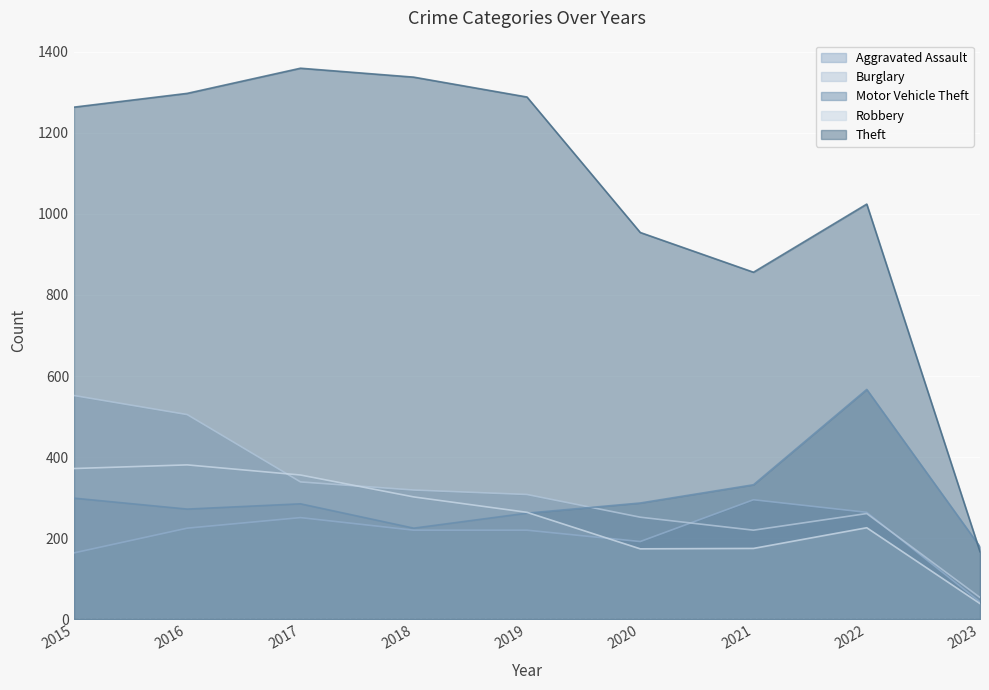

What is the difference between the maximum and minimum values in the Motor Vehicle Theft series?

388